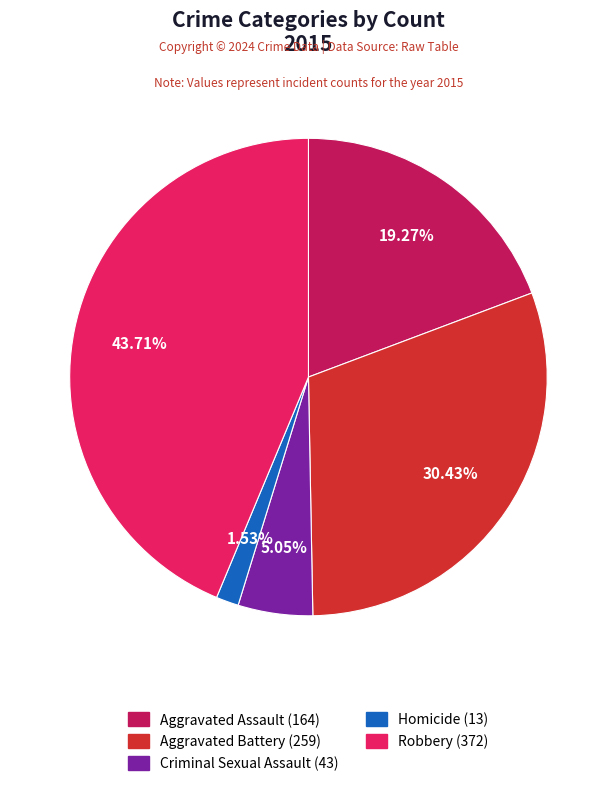

Approximately how many times larger is the value at Homicide compared to Criminal Sexual Assault?

0.3